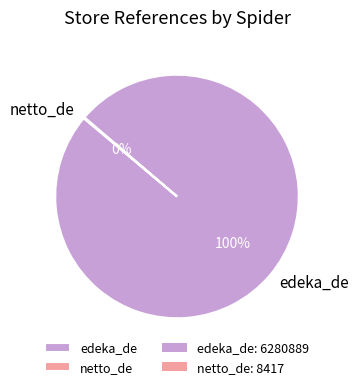

Is it true that edeka_de is 94% of the pie?

False